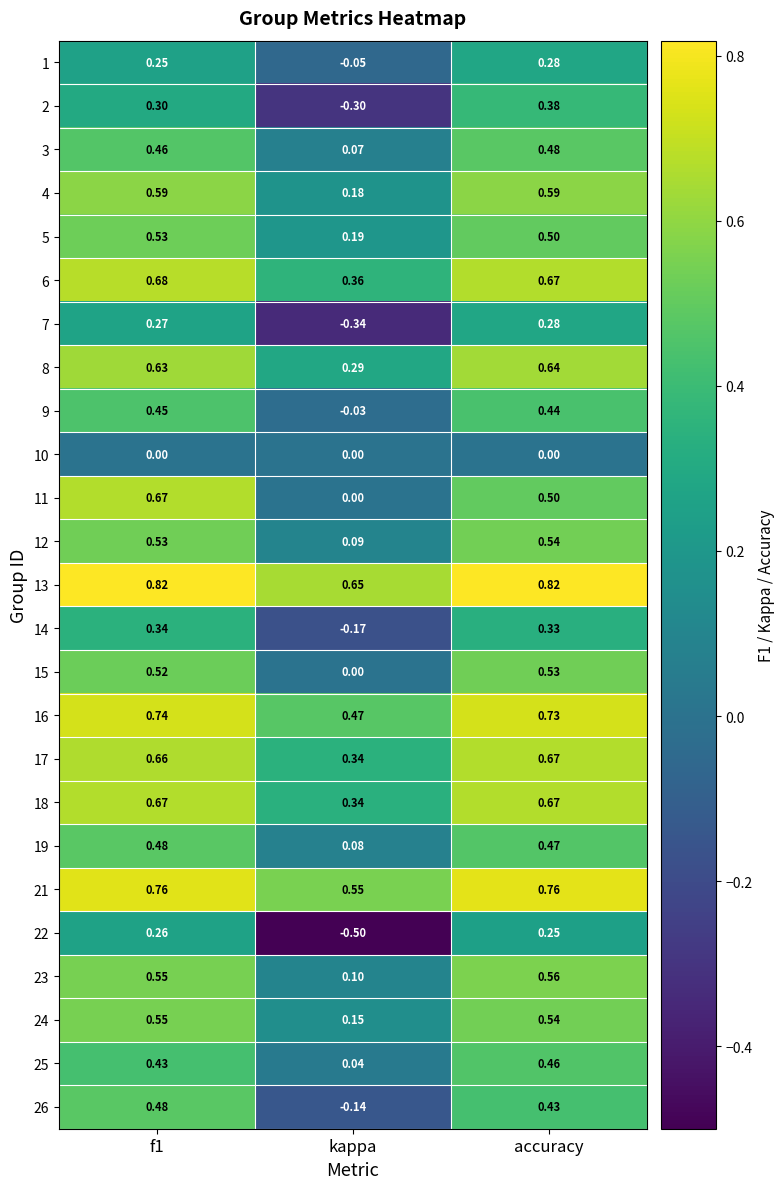

Between f1 and kappa, which series saw the biggest shift?

22